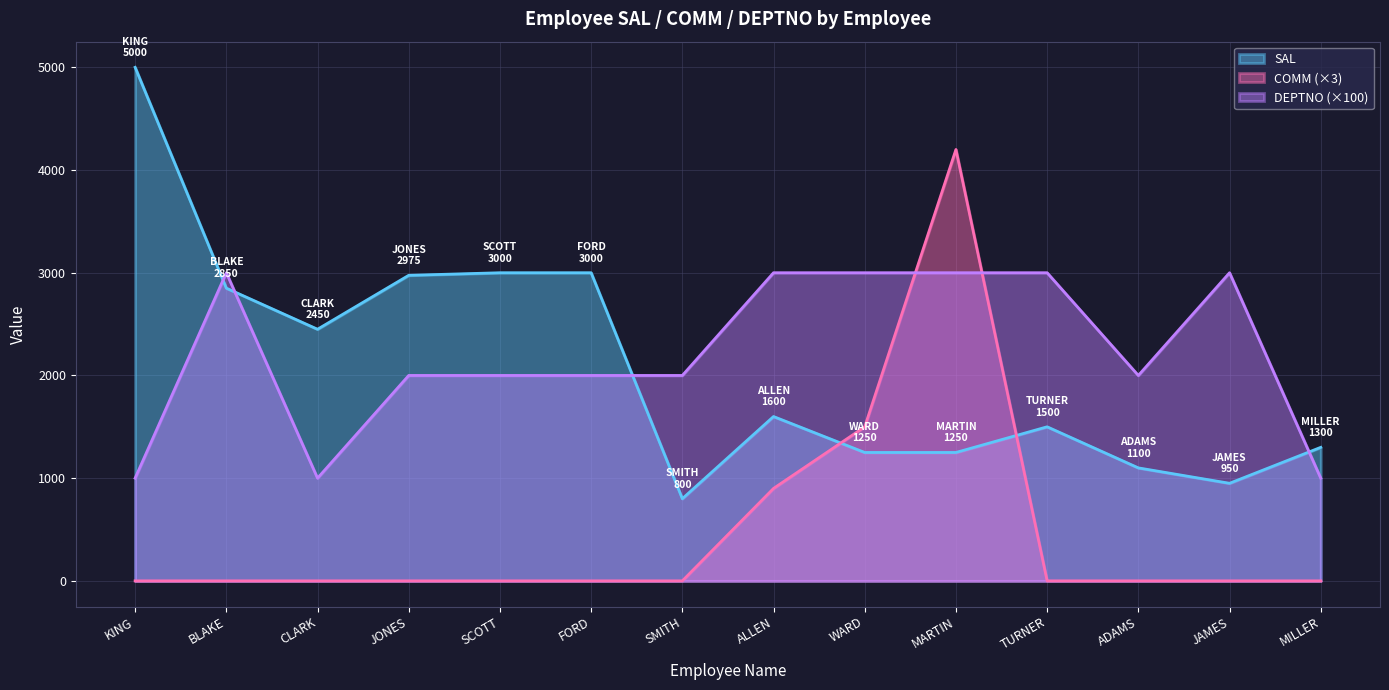

How many times do DEPTNO and SAL cross each other?

4